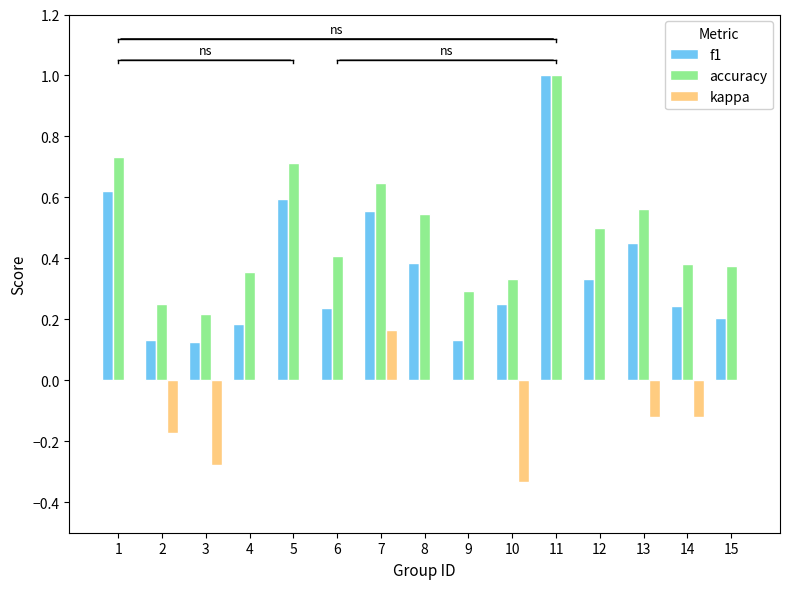

What is the total value across all series at 5?

1.3